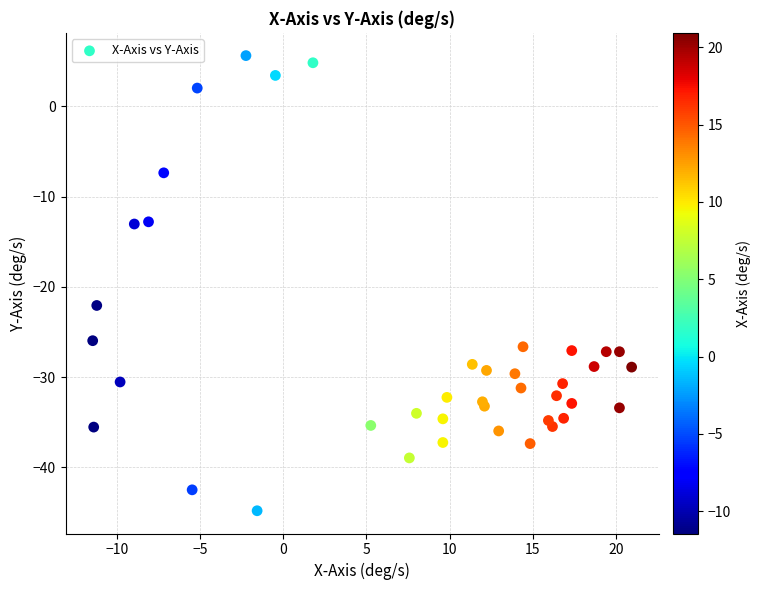

What Y value in the scatter plot is closest to -19?

-22.1